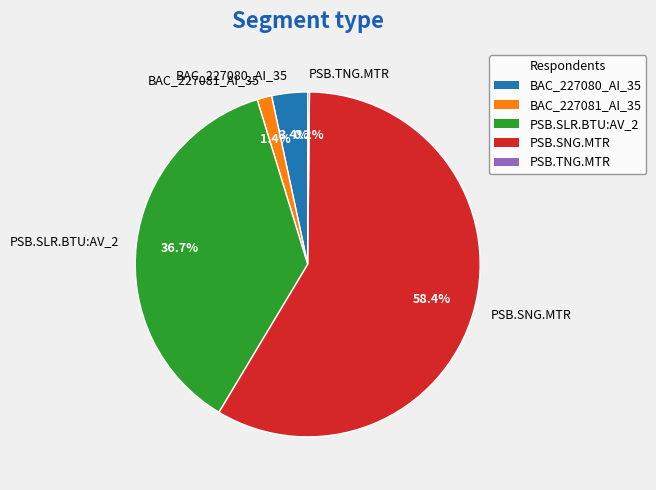

Between PSB.SLR.BTU:AV_2 and BAC_227080_AI_35, which is larger?

PSB.SLR.BTU:AV_2